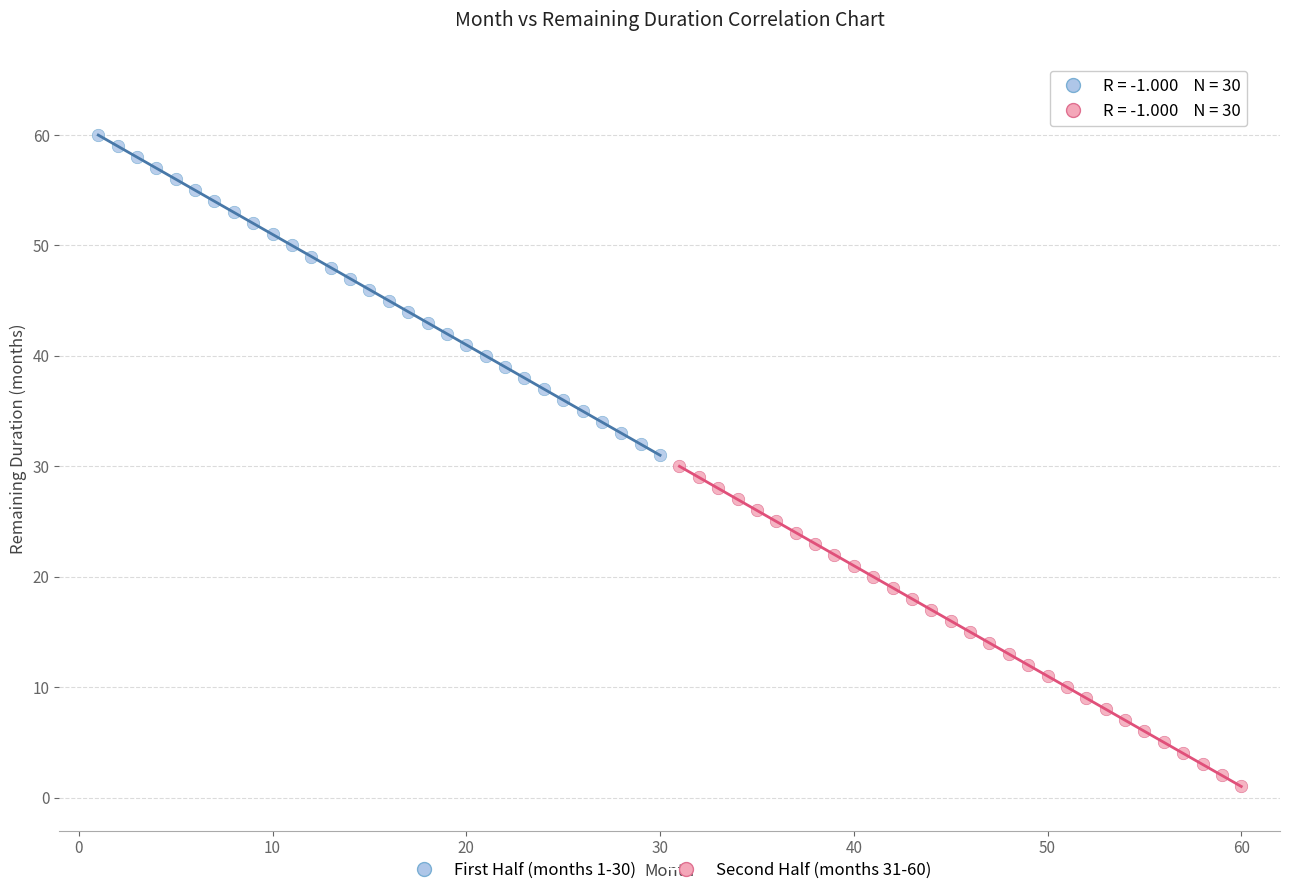

Which series reaches the minimum Y coordinate?

Second Half (months 31-60)